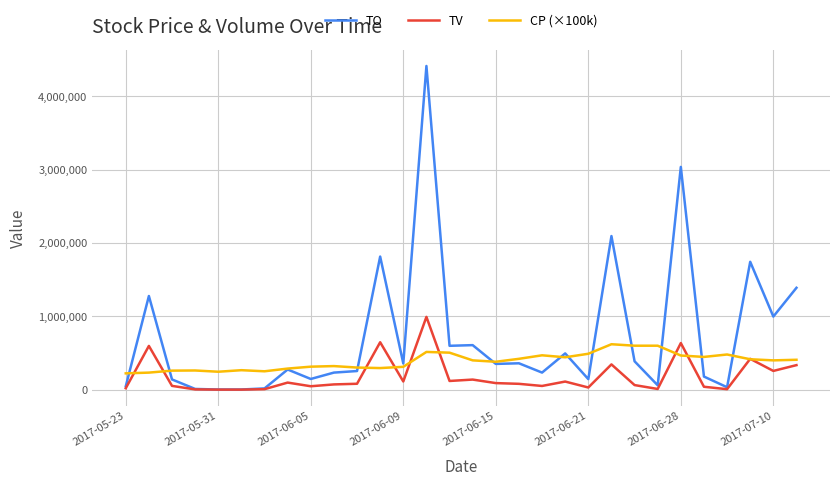

Which series has the largest range (max minus min)?

TO